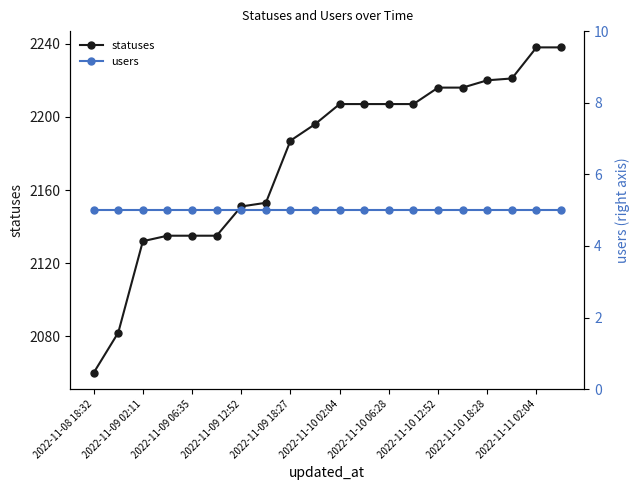

What is the minimum value for statuses?

2060